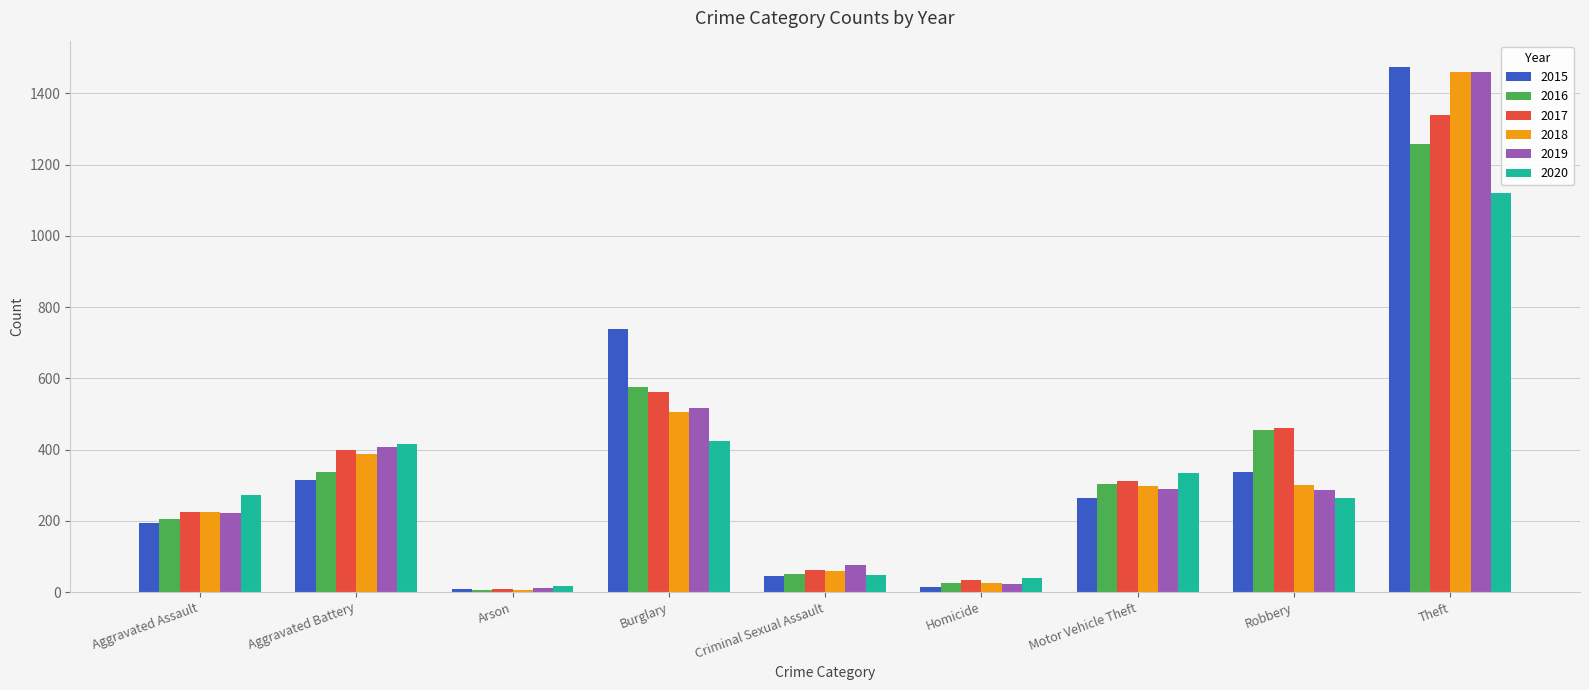

What is the total value across all series at Aggravated Battery?

2264